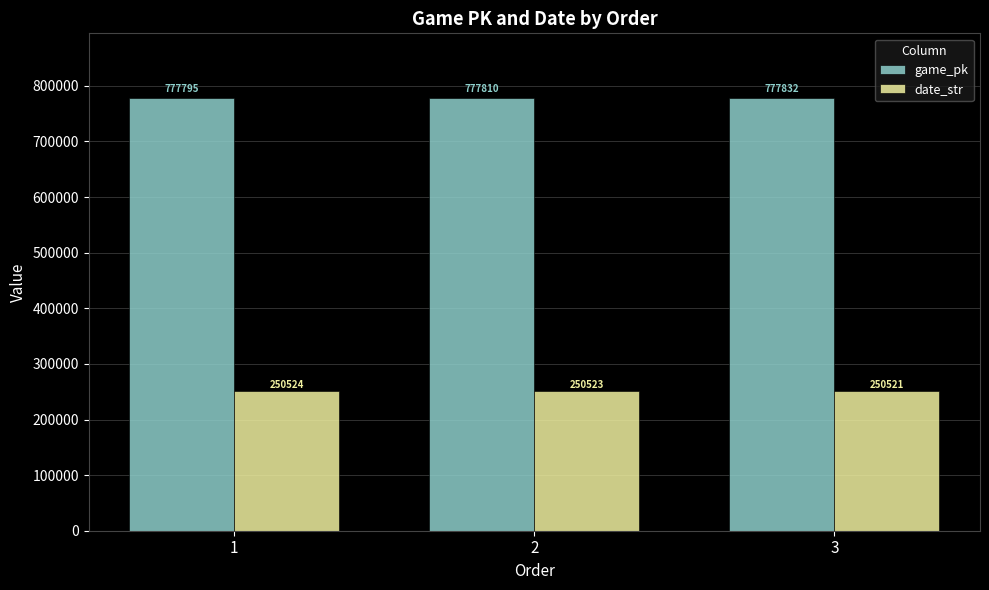

List the series in order of their overall mean, lowest first.

date_str, game_pk